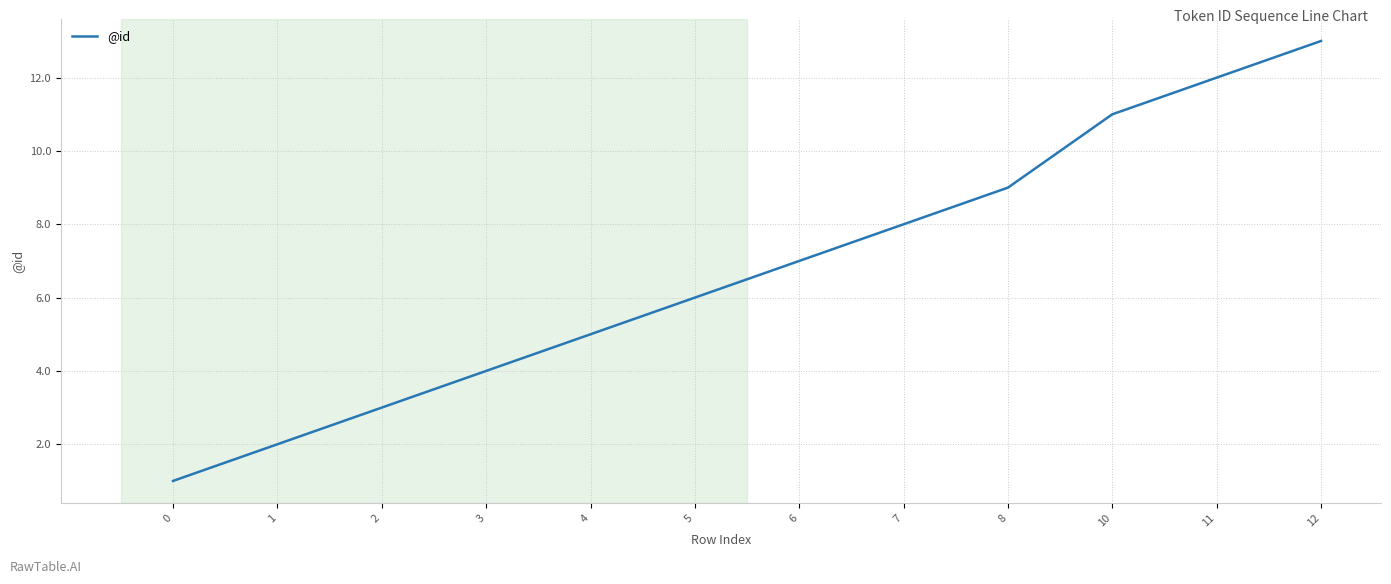

The value at 5 is 6. True or false?

True